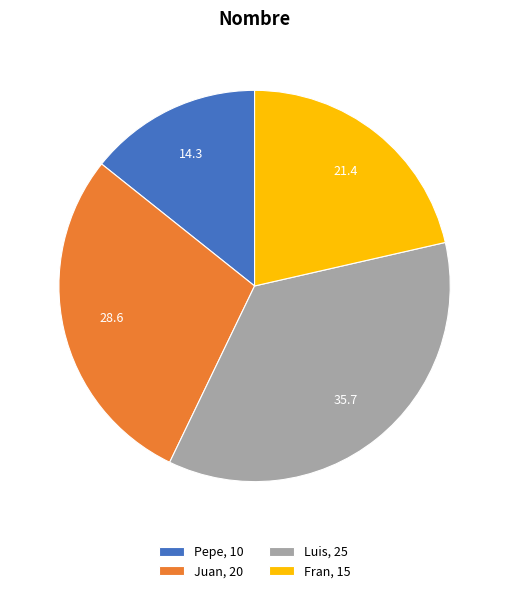

Is there any slice that represents more than half of the pie?

No